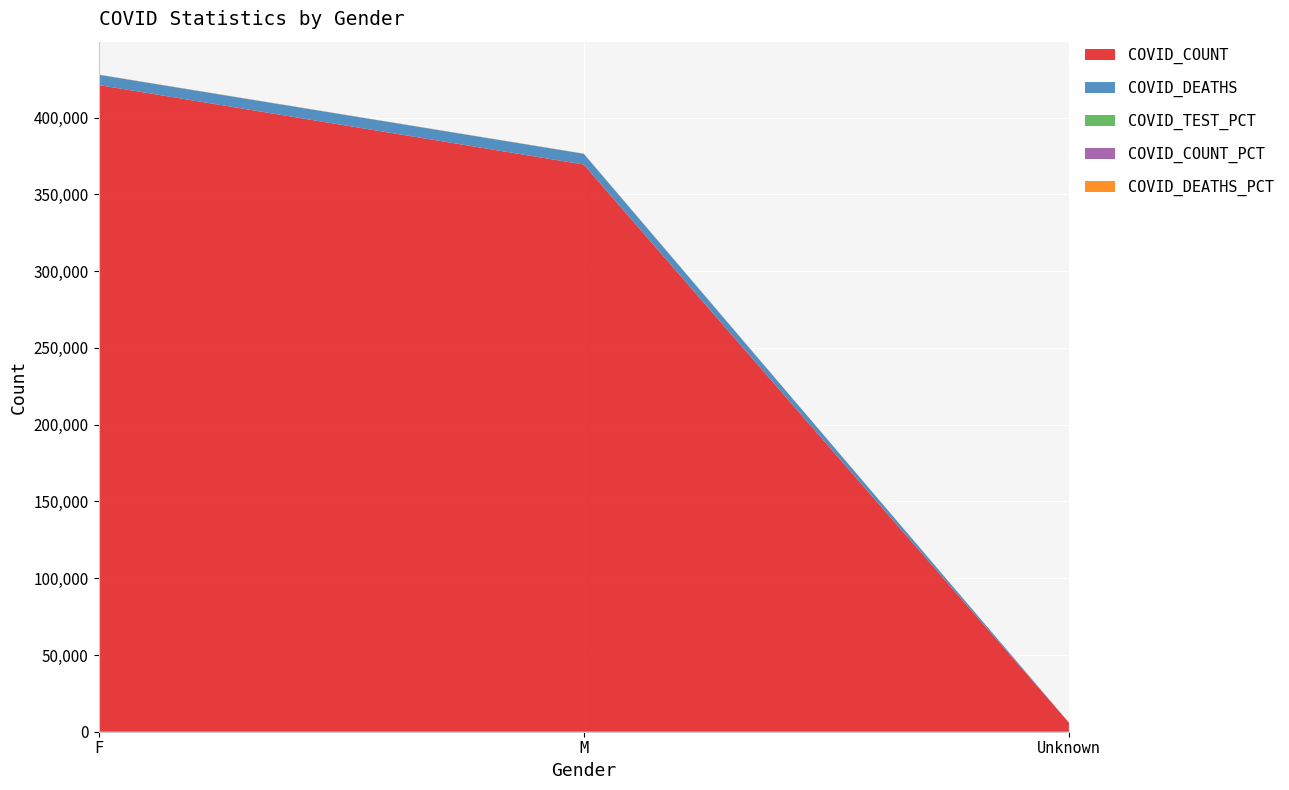

Reading left to right, list all the values displayed in this chart.

COVID_COUNT: F=421309.0	M=369503.0	Unknown=5921.0
COVID_DEATHS: F=6662.0	M=6984.0	Unknown=52.0
COVID_TEST_PCT: F=53.3	M=45.4	Unknown=1.3
COVID_COUNT_PCT: F=52.9	M=46.4	Unknown=0.7
COVID_DEATHS_PCT: F=48.6	M=51.0	Unknown=0.4